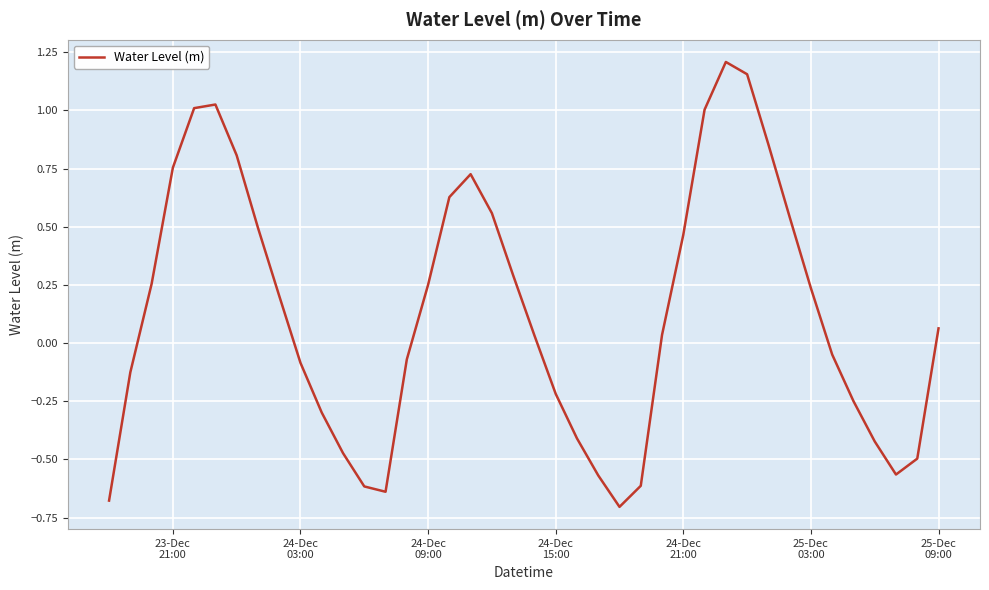

What is the difference between the maximum and minimum values?

1.9